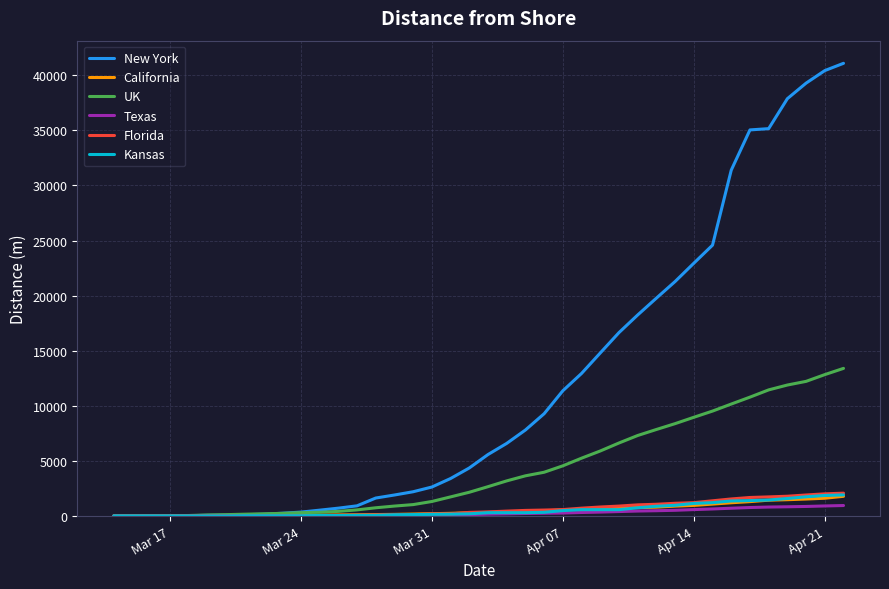

What is the greatest value displayed?

41080.4